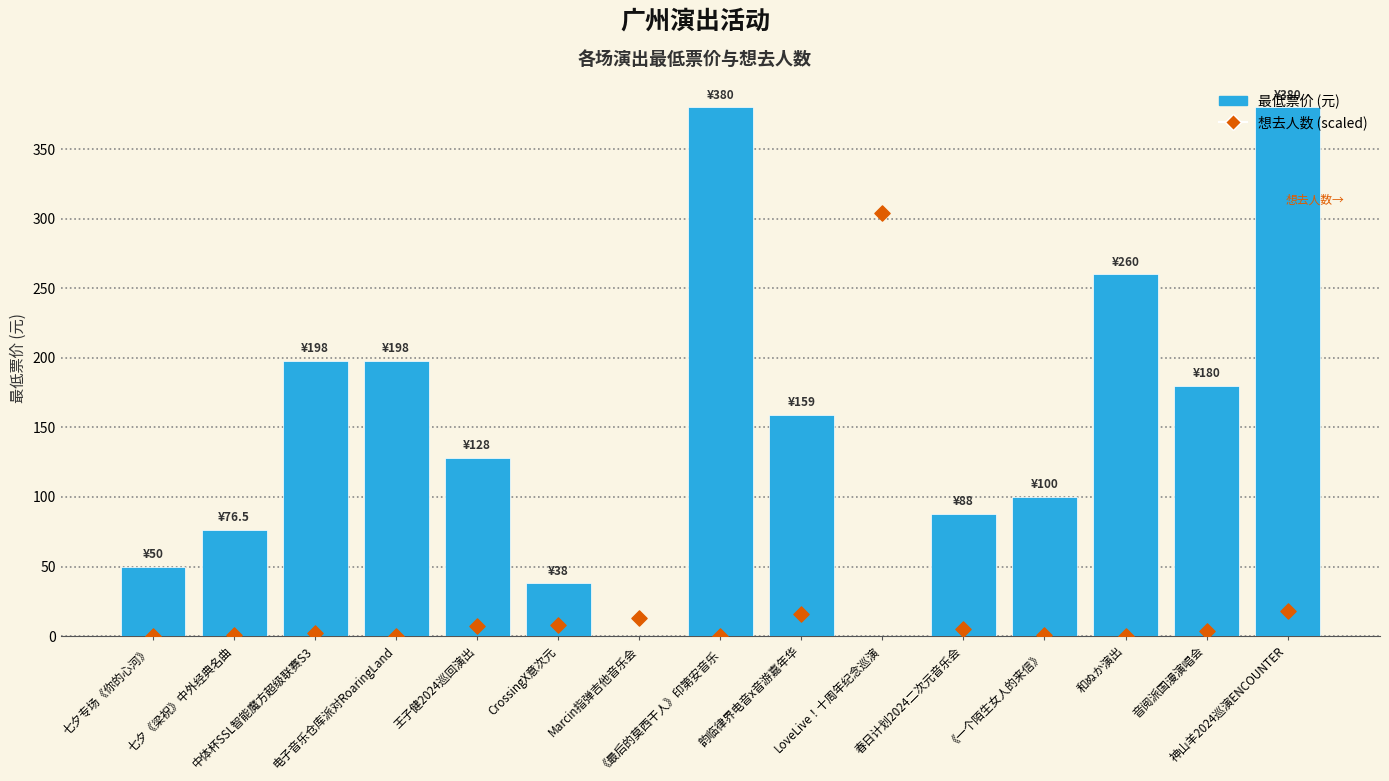

At which category is the sum across all series the highest?

神山羊2024巡演ENCOUNTER